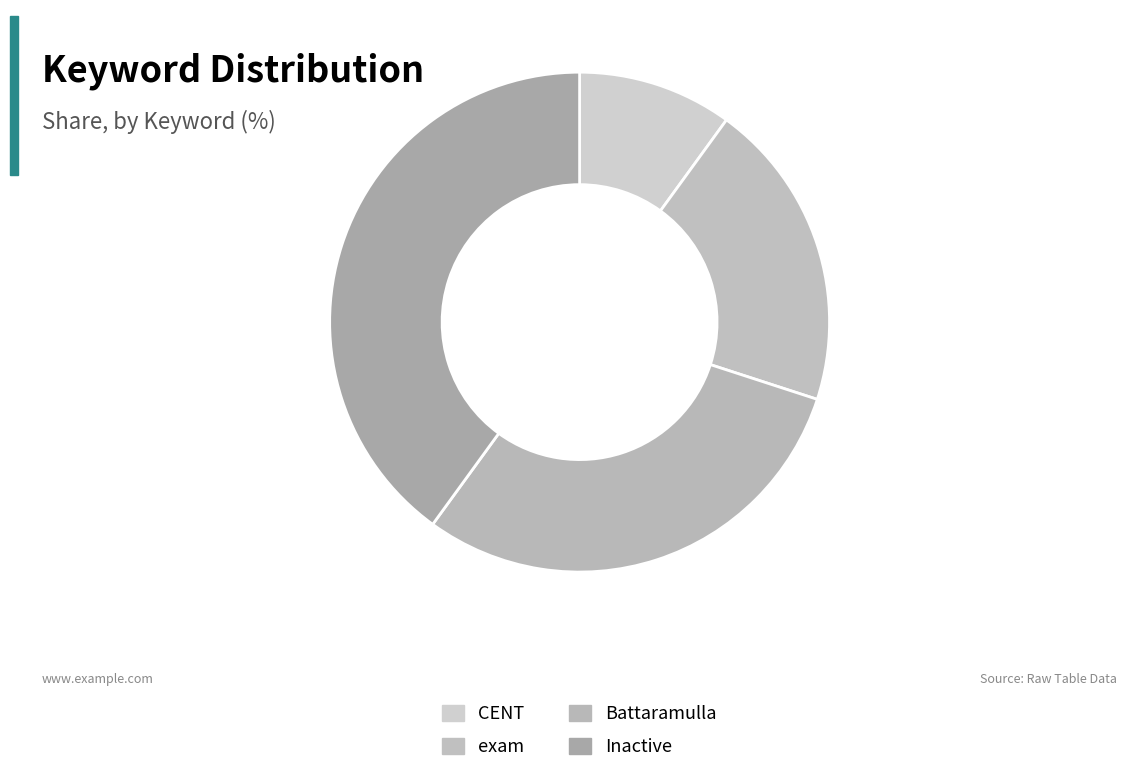

How many slices are in this pie chart?

4